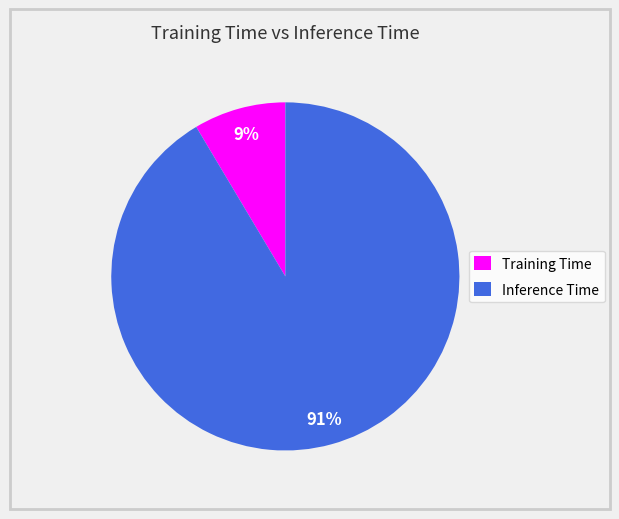

How many segments does this pie chart have?

2